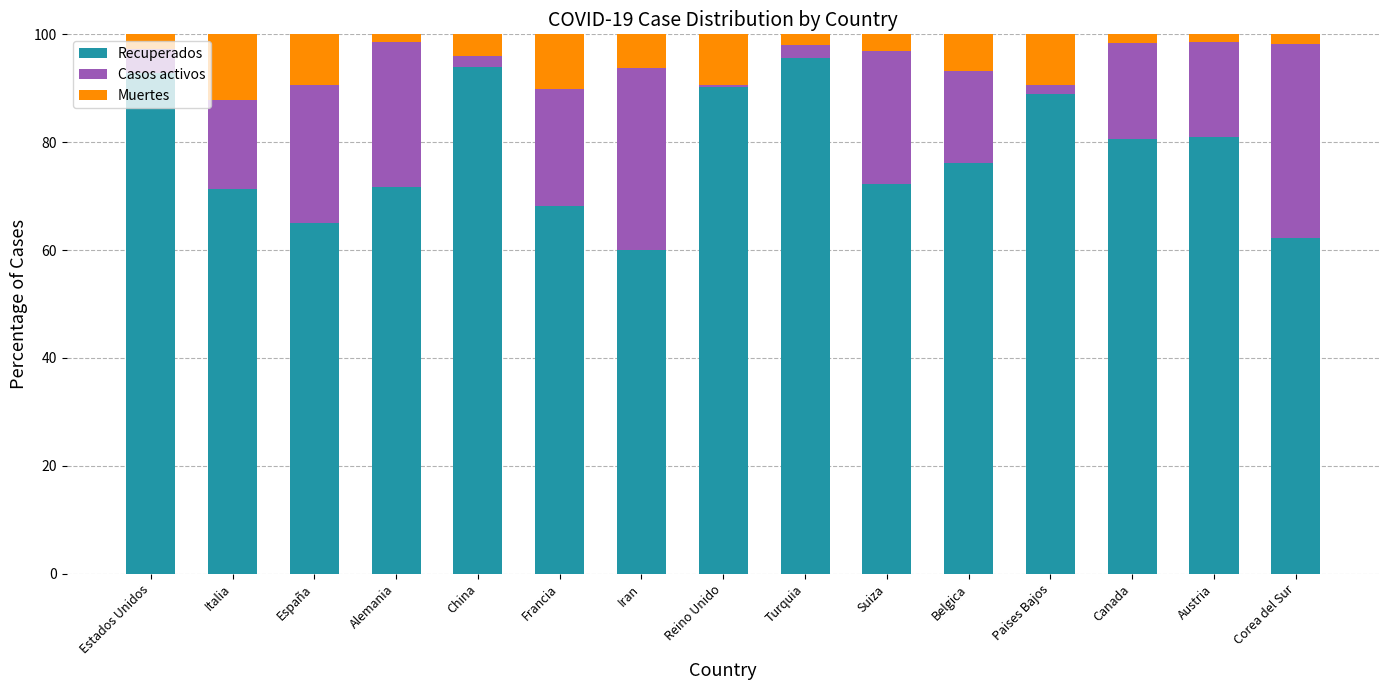

What is the total value across all series at Italia?

100.0